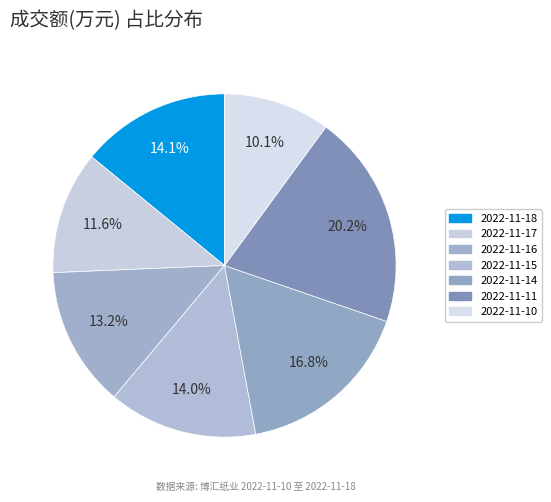

Is it true that 2022-11-18 is 1% of the pie?

False